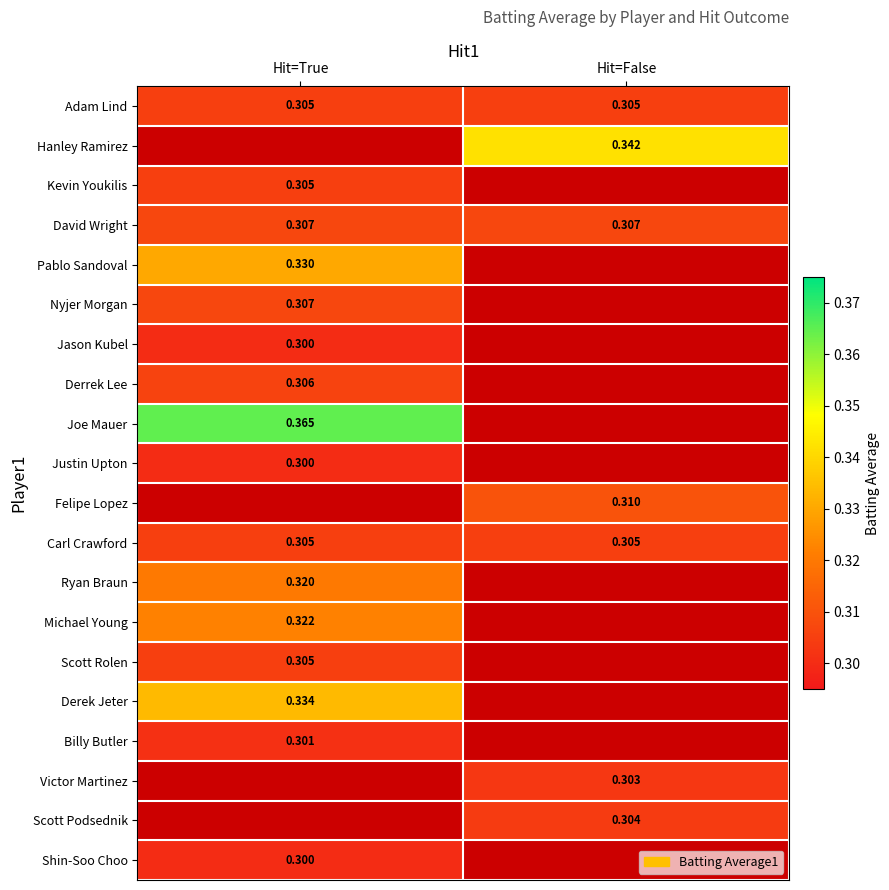

Is the value of Derrek Lee at Hit=True greater than the value of Billy Butler at Hit=True?

Yes